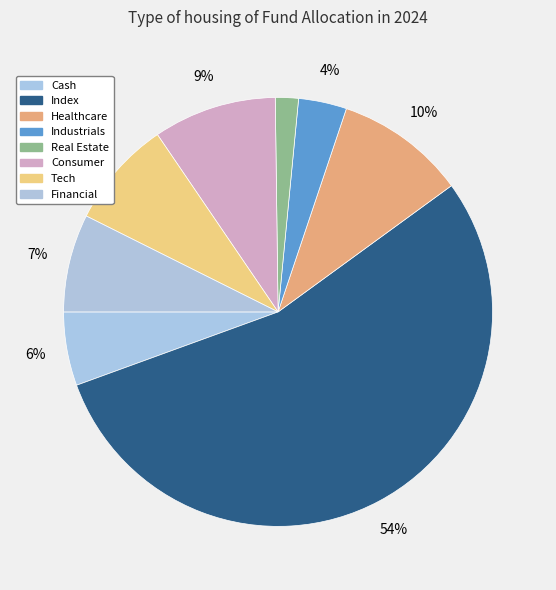

To the nearest percent, what percentage of the pie is Consumer?

9%